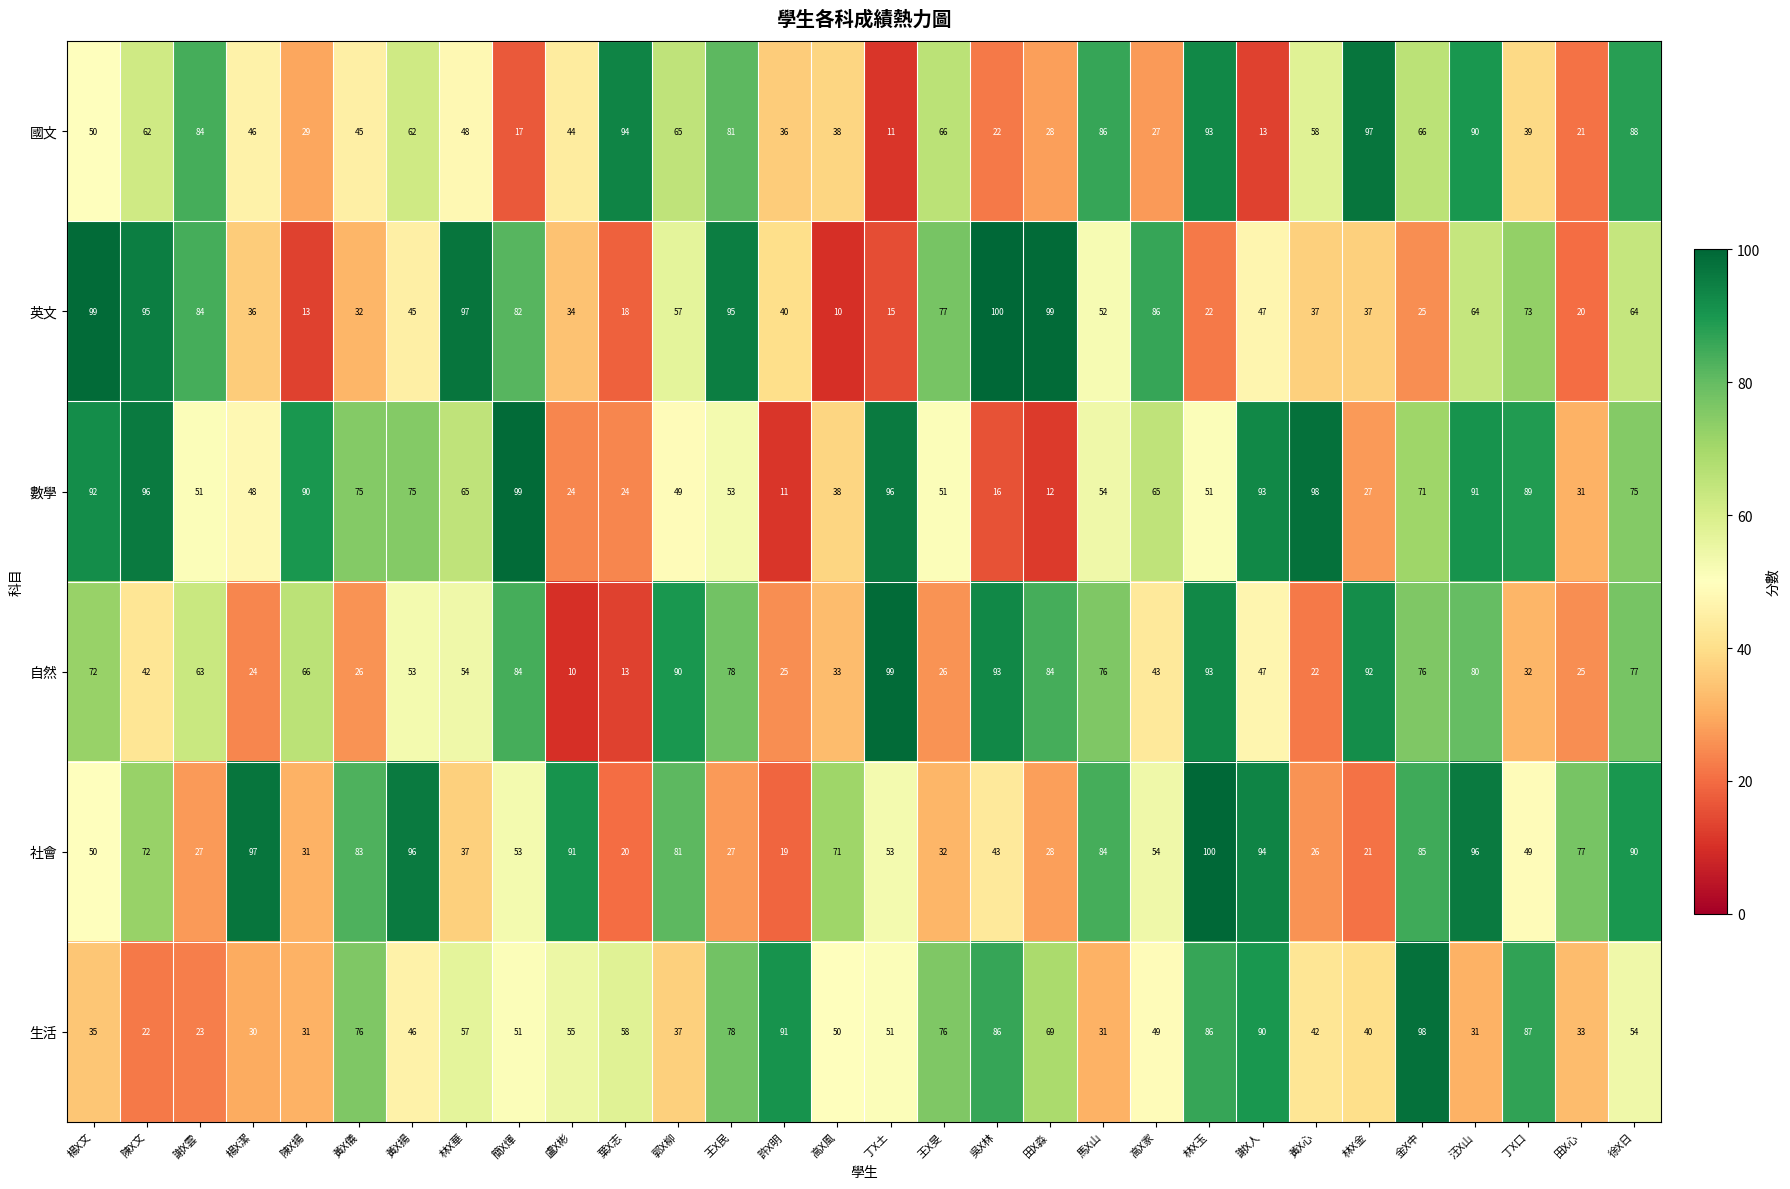

Which series has the widest spread of values?

英文